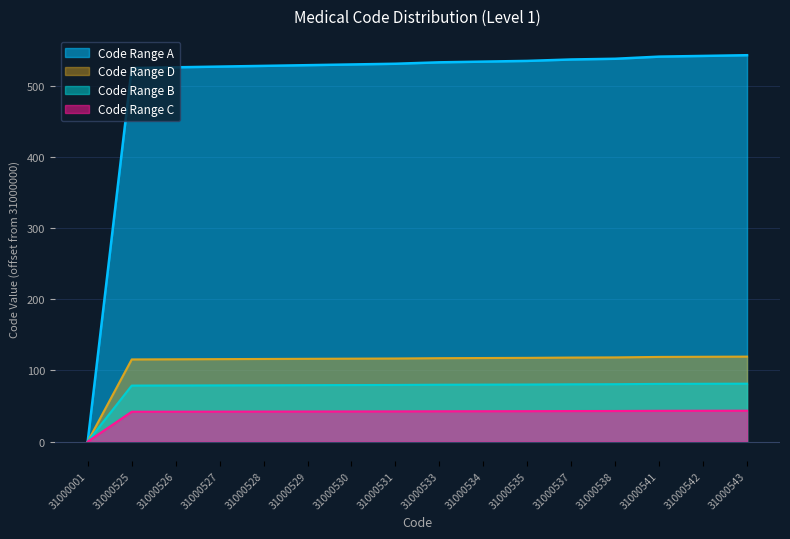

Which series changed the most between 31000537 and 31000542?

Code Range A